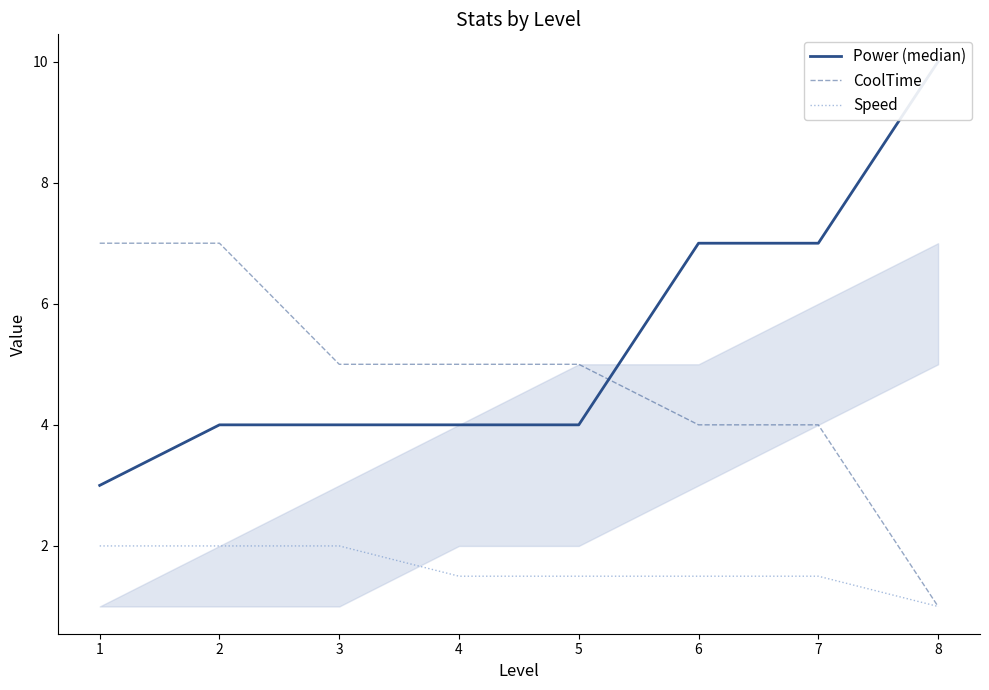

Where does the CoolTime series first go above 5?

1